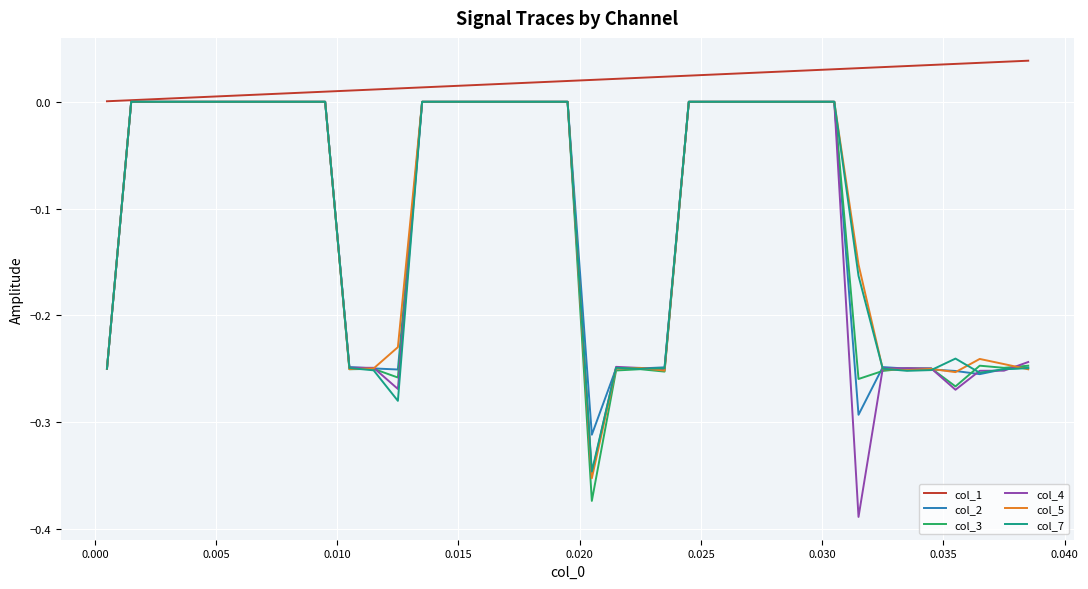

Which series has the largest total across all categories?

col_1